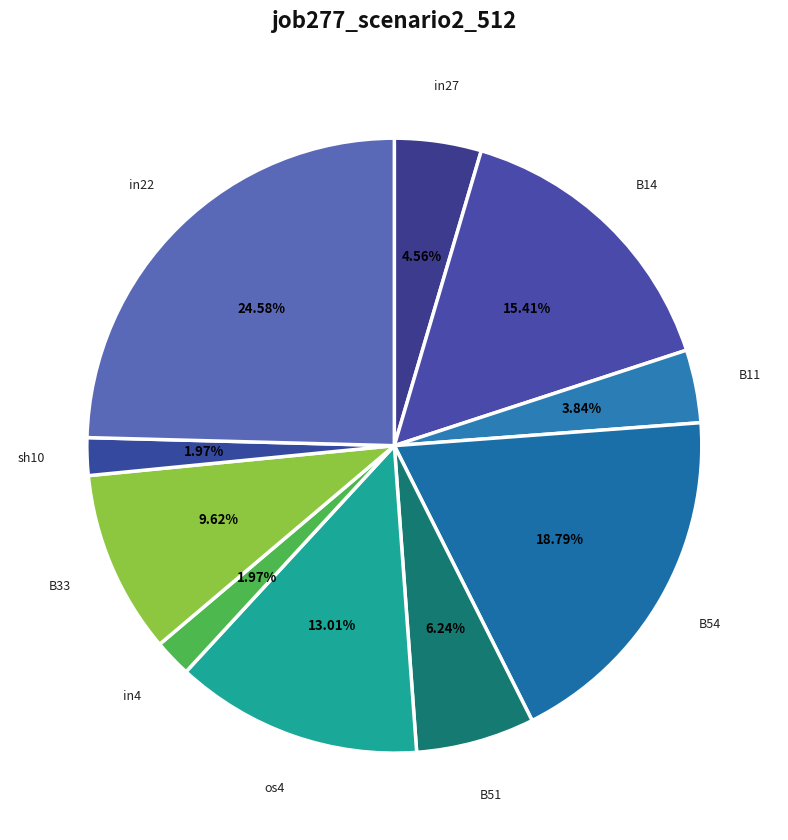

Which has a higher value, in27 or sh10?

in27